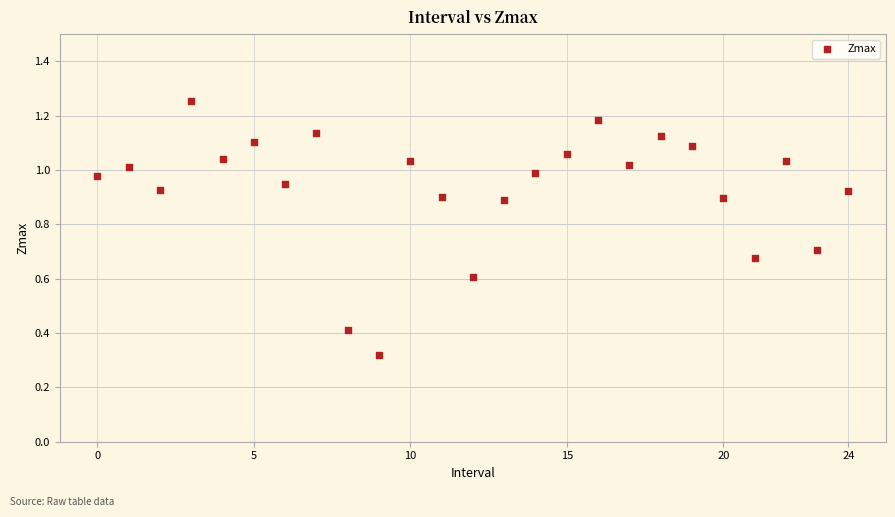

How many data points are displayed?

25